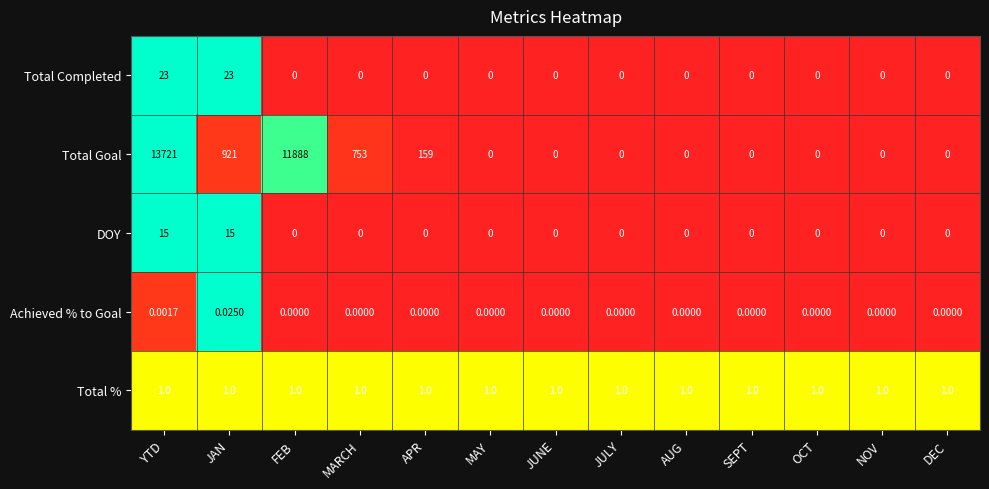

What is the total value across all series at AUG?

1.0